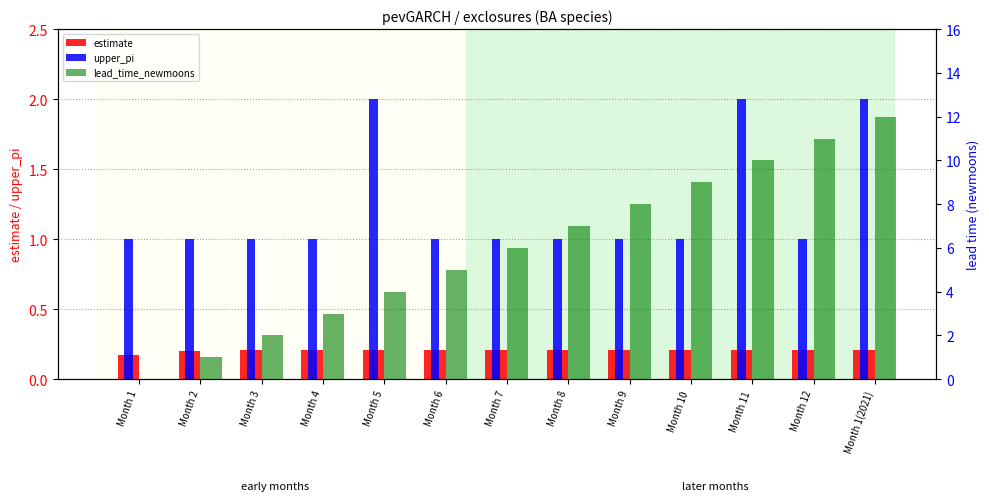

At which label does estimate reach its peak?

Month 1(2021)